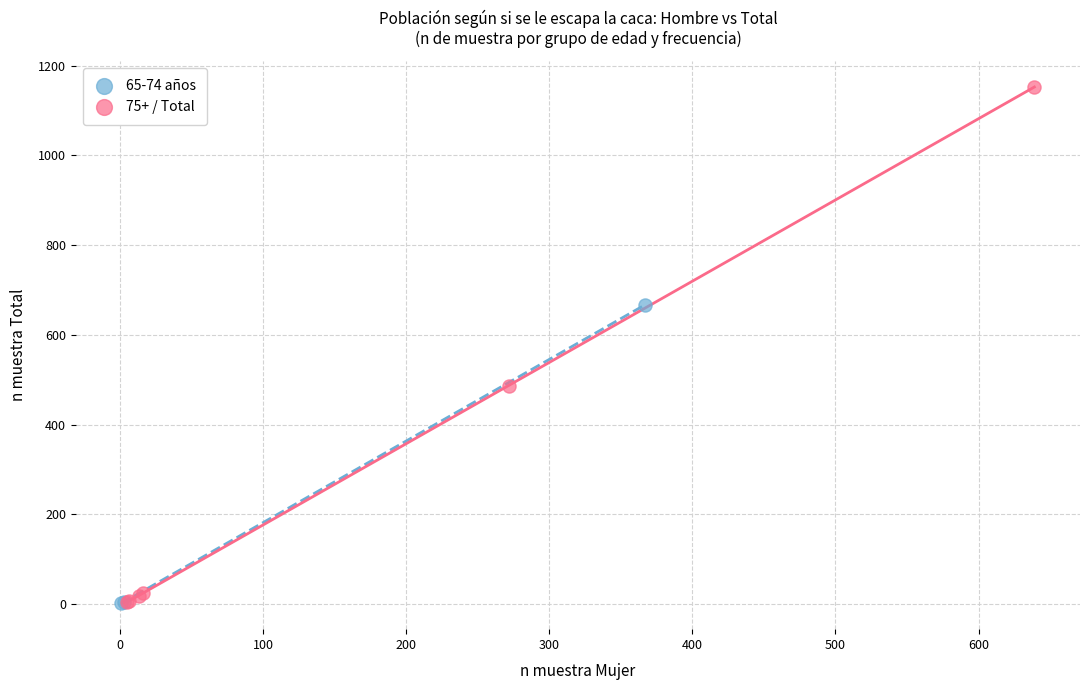

Which series has the widest spread of Y values?

75+ / Total